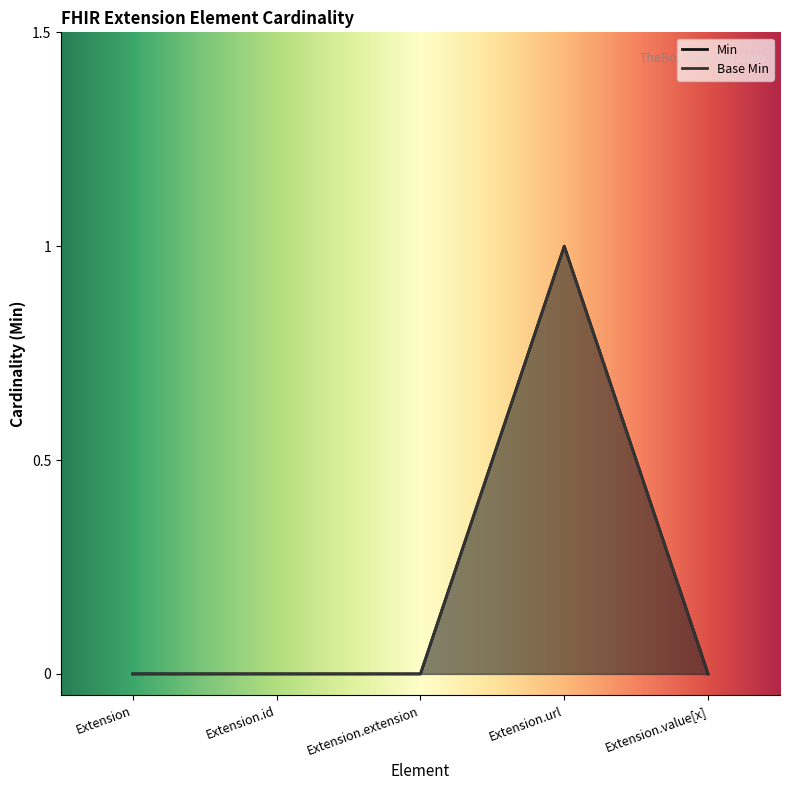

Which category has the lowest value across all series?

Extension